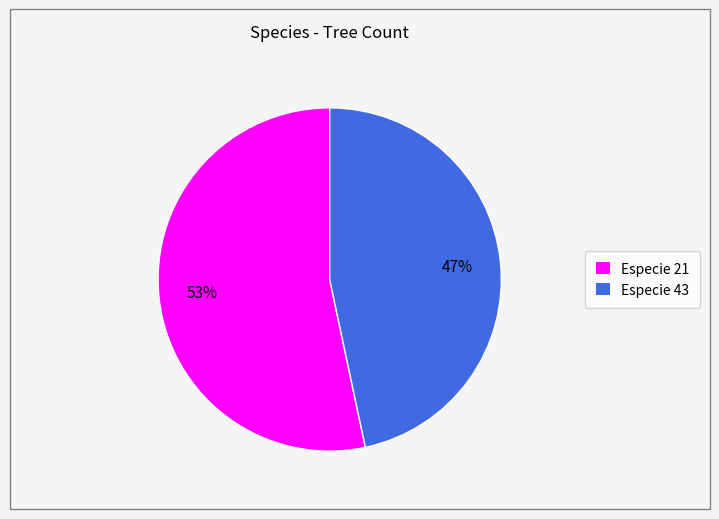

To the nearest percent, what is the average slice percentage?

50%